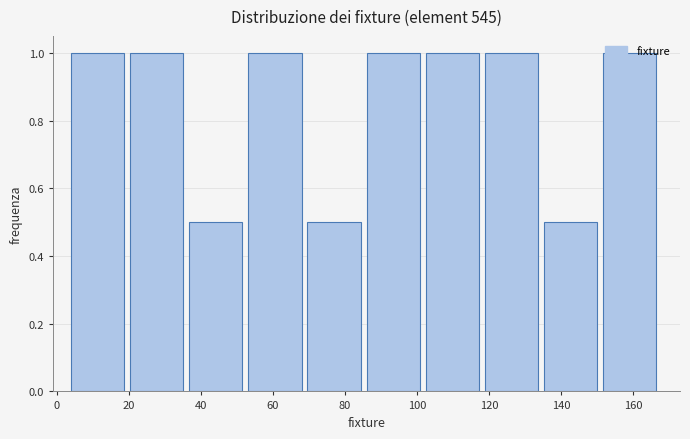

What is the height of the bar covering 86.0 to 102.4 on the x-axis? Neither the bar edges nor the heights are printed on the chart, so give them approximately, as read against the axes.

1.0